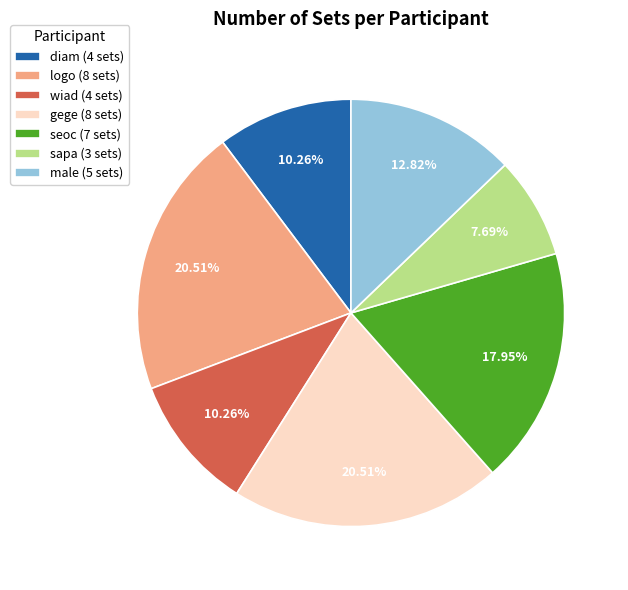

Approximately how many times larger is the value at sapa (3 sets) compared to gege (8 sets)?

0.4